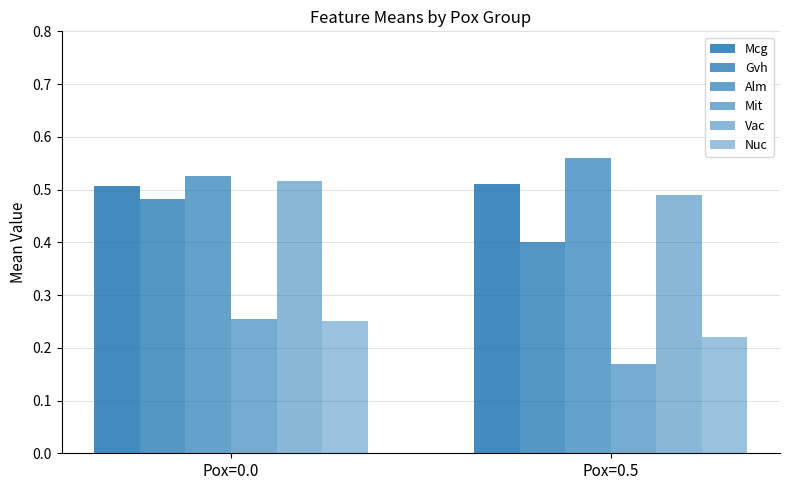

Reading left to right, what are all the values shown in this chart?

Mcg: 0.5	0.5
Gvh: 0.5	0.4
Alm: 0.5	0.6
Mit: 0.3	0.2
Vac: 0.5	0.5
Nuc: 0.2	0.2